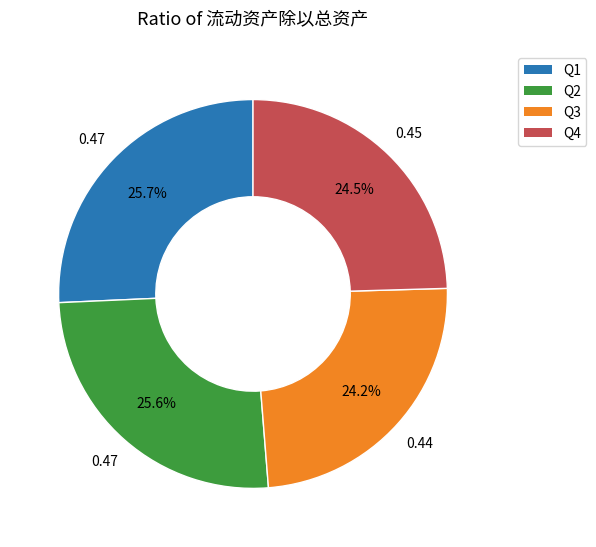

What is the ratio of the value at Q1 to the value at Q4?

1.0